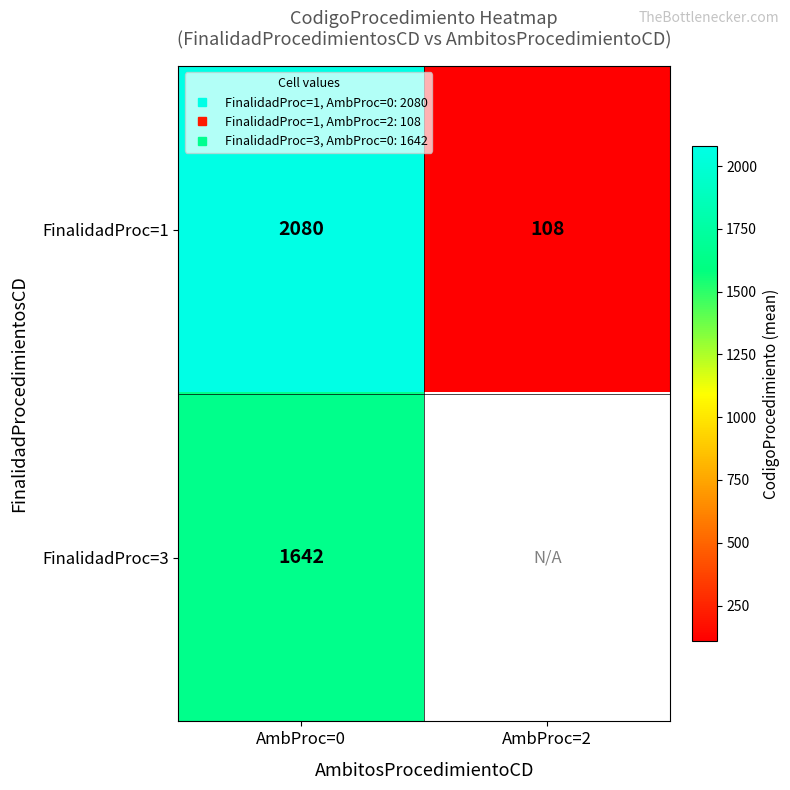

Which series has the widest spread of values?

FinalidadProc=1